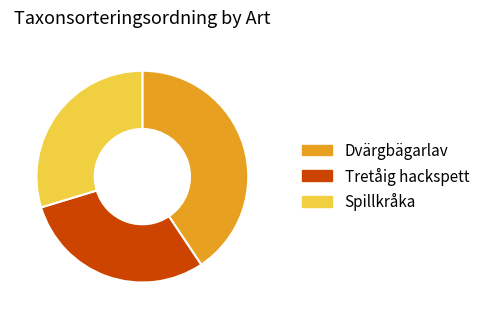

The Tretåig hackspett slice represents 30% of the pie. True or false?

True